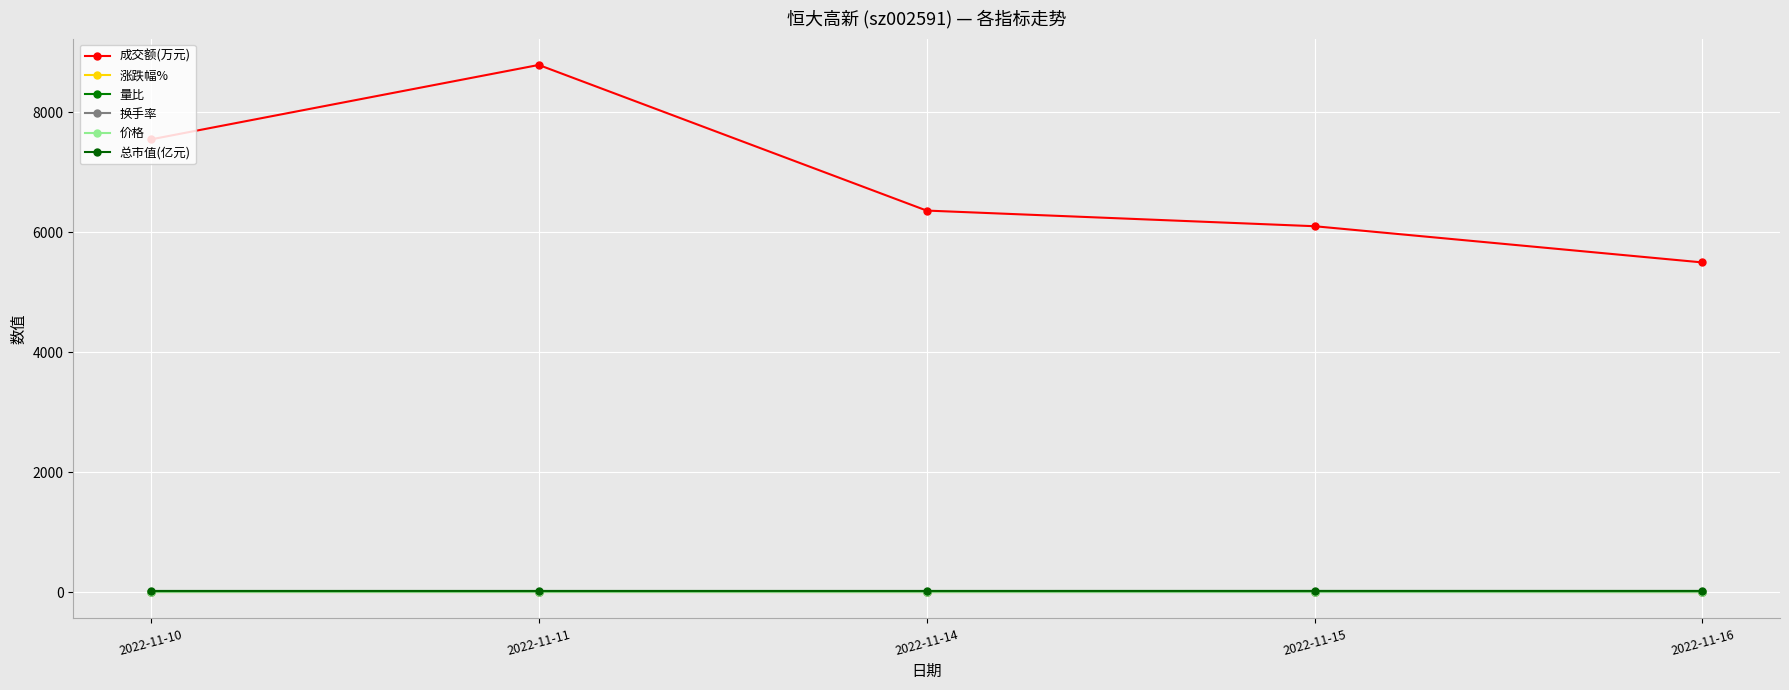

Reading left to right, what are all the values shown in this chart?

成交额(万元): 2022-11-10=7550.0	2022-11-11=8792.0	2022-11-14=6363.0	2022-11-15=6102.0	2022-11-16=5498.0
涨跌幅%: 2022-11-10=0.3	2022-11-11=0.7	2022-11-14=0.2	2022-11-15=2.1	2022-11-16=0.0
量比: 2022-11-10=1.1	2022-11-11=1.2	2022-11-14=0.9	2022-11-15=0.8	2022-11-16=0.8
换手率: 2022-11-10=5.7	2022-11-11=6.5	2022-11-14=4.8	2022-11-15=4.5	2022-11-16=4.0
价格: 2022-11-10=6.1	2022-11-11=6.2	2022-11-14=6.2	2022-11-15=6.3	2022-11-16=6.3
总市值(亿元): 2022-11-10=18.4	2022-11-11=18.5	2022-11-14=18.6	2022-11-15=18.9	2022-11-16=18.9